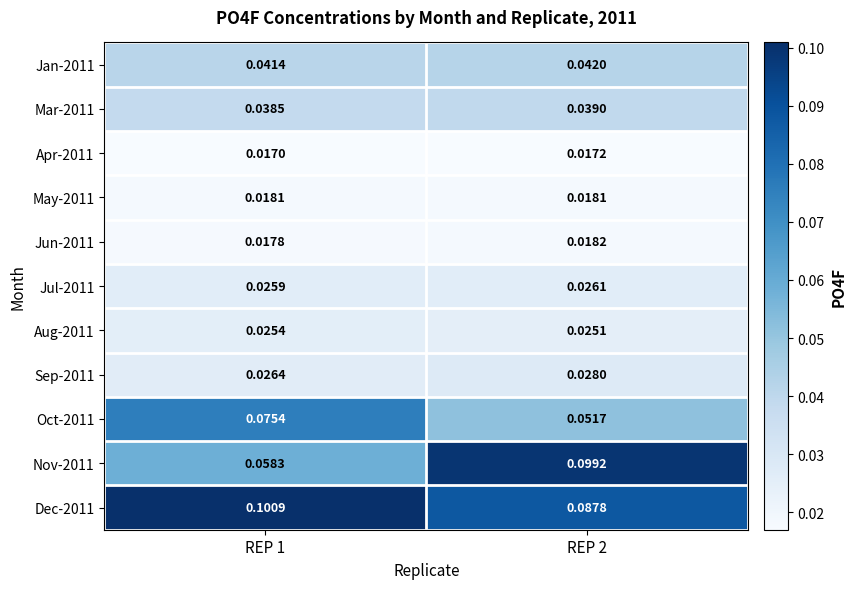

Rank the series at REP 1 from highest to lowest value.

Dec-2011, Oct-2011, Nov-2011, Jan-2011, Mar-2011, Sep-2011, Jul-2011, Aug-2011, May-2011, Jun-2011, Apr-2011